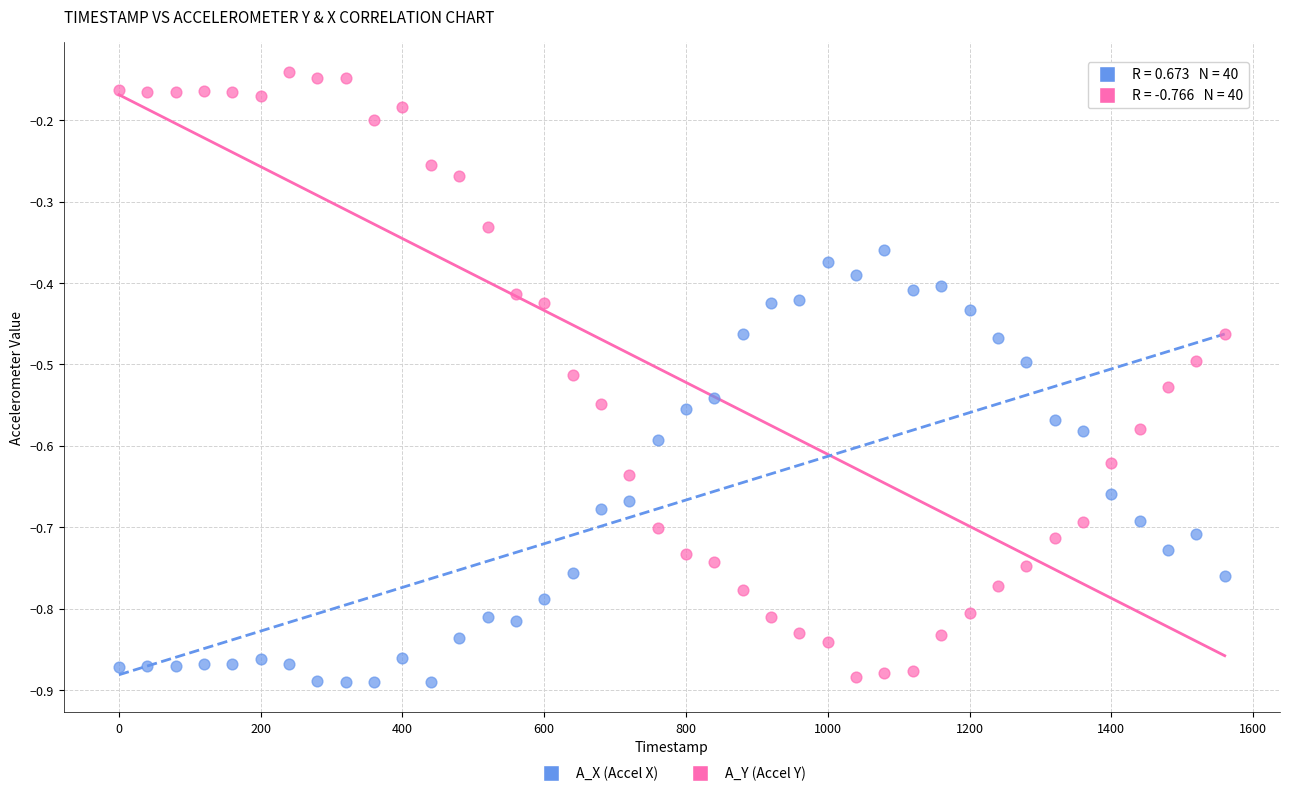

Across all data points, what is the range of Y values (max minus min)?

0.7